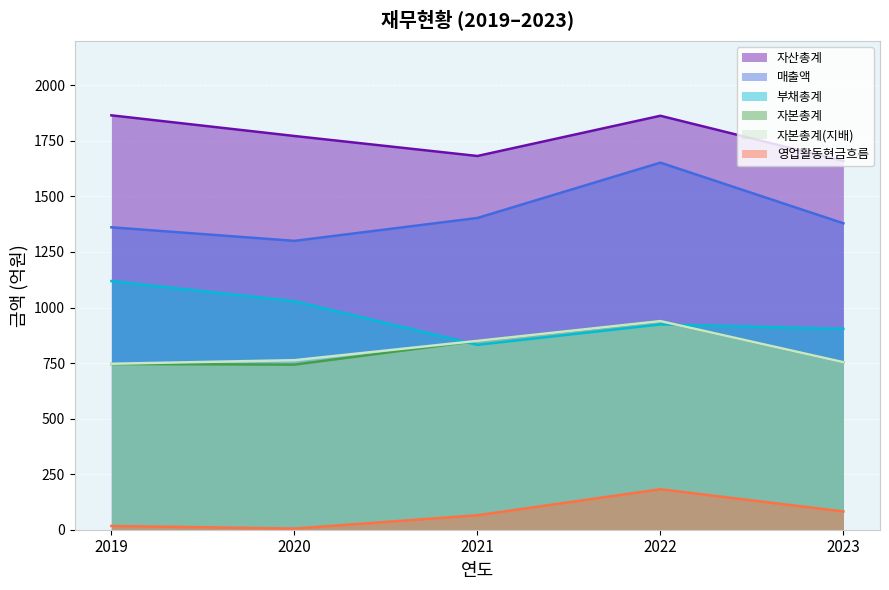

At which category does 자본총계(지배) reach its first local peak?

2022